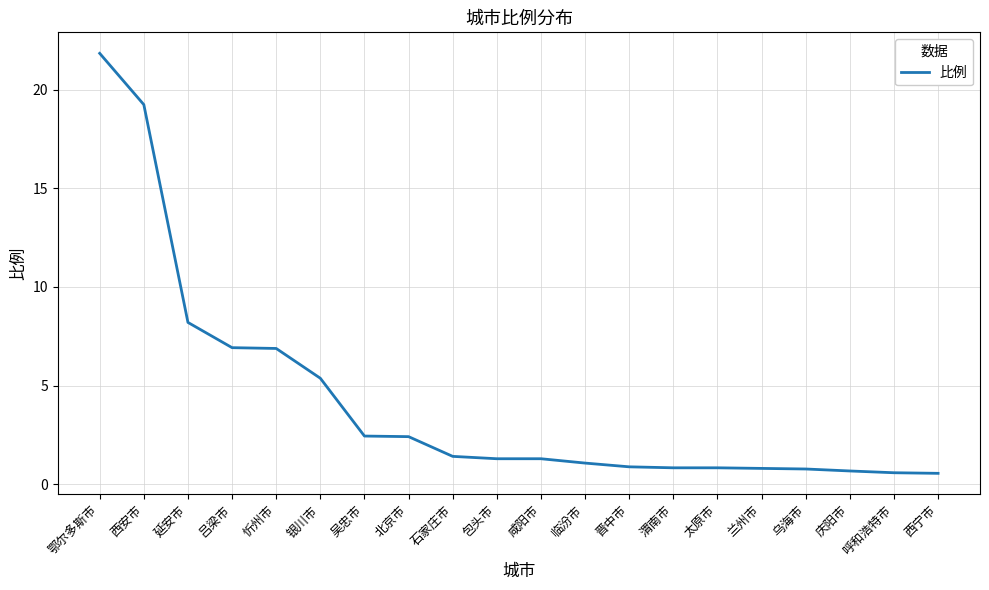

The chart shows a value of 4.5 at 延安市. True or false?

False